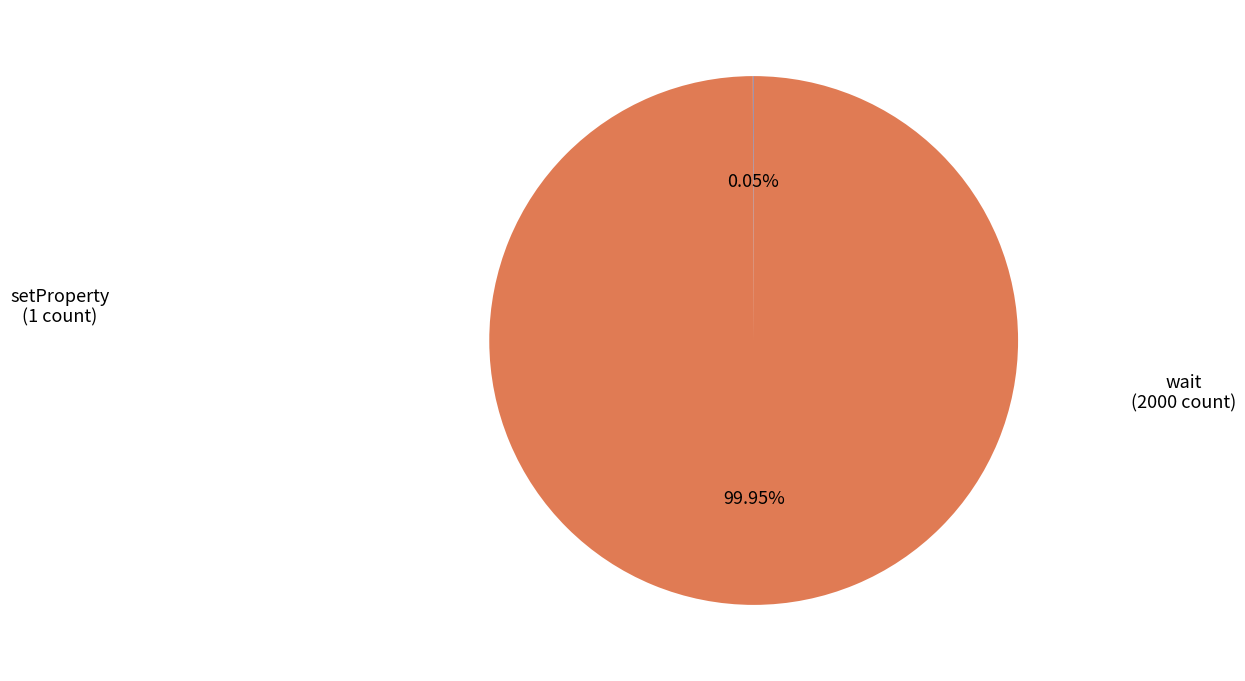

Is there any slice that represents more than half of the pie?

Yes